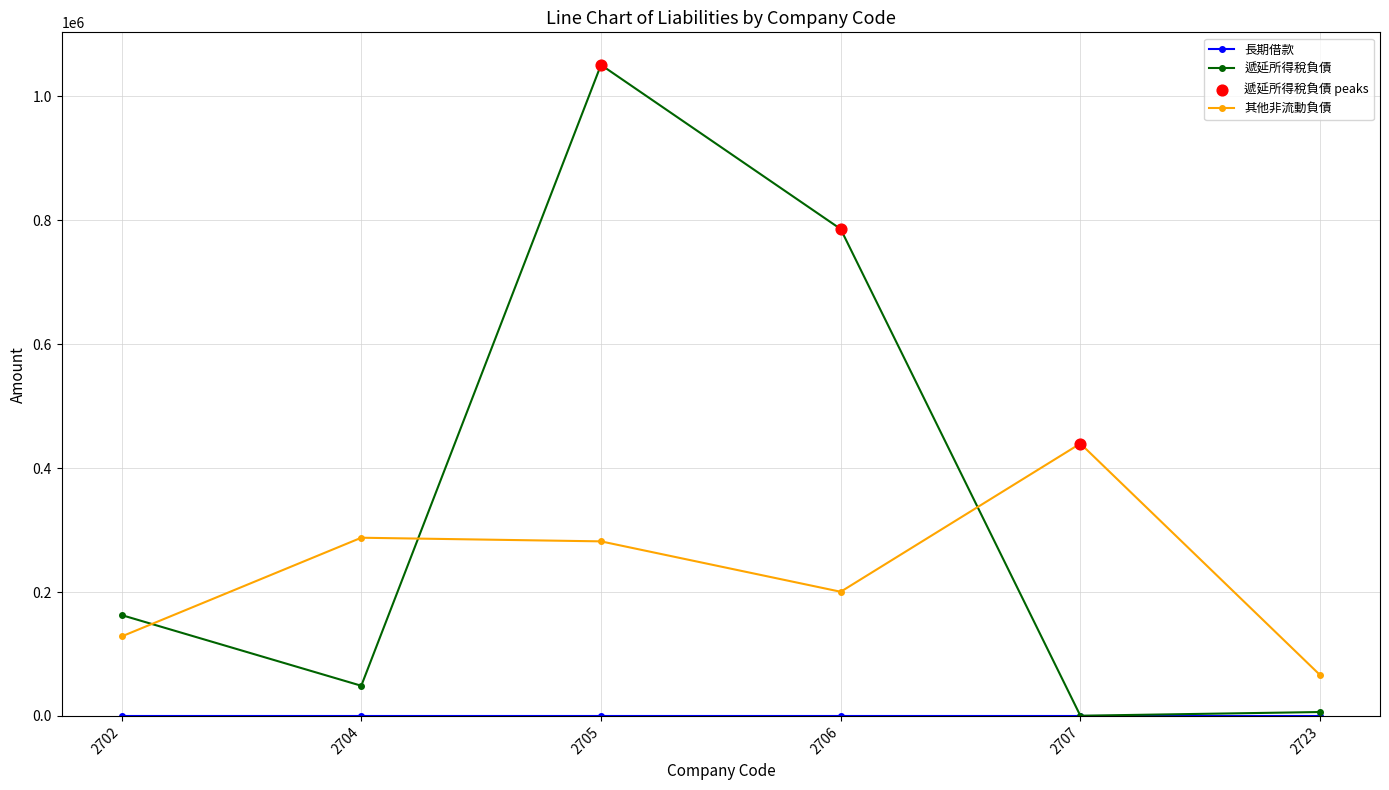

Is the value of 遞延所得稅負債 at 2707 greater than the value of 其他非流動負債 at 2707?

No